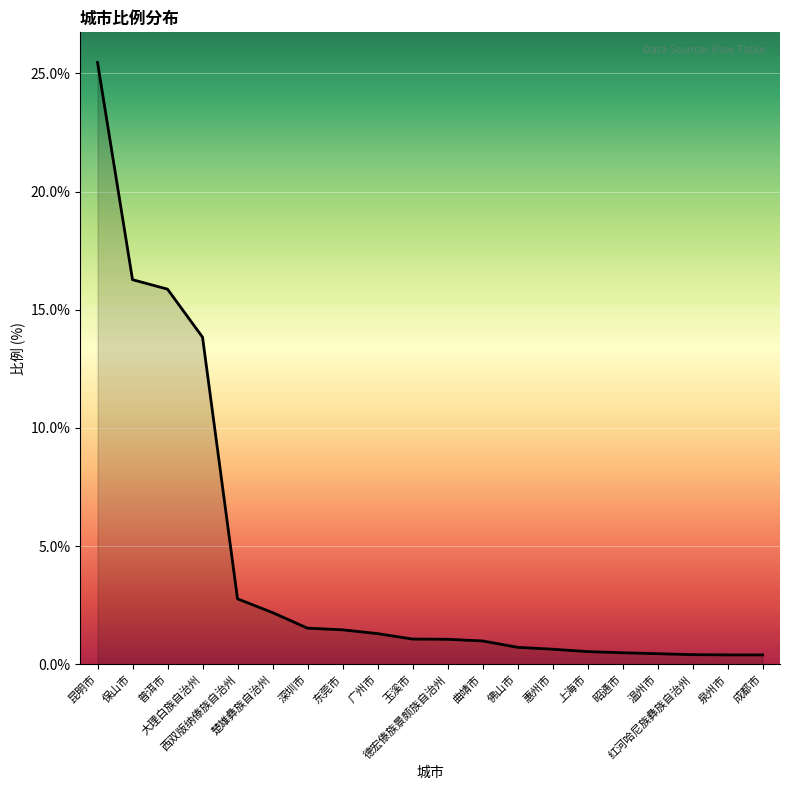

The chart shows a value of 21.5 at 普洱市. True or false?

False